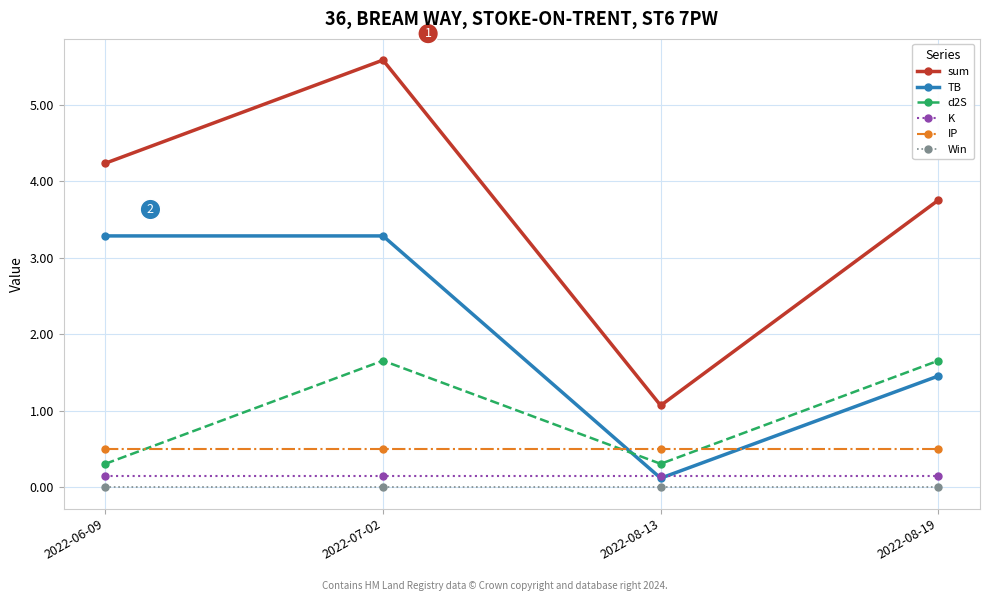

True or false: sum has a value of 3.2 at 2022-07-02.

False